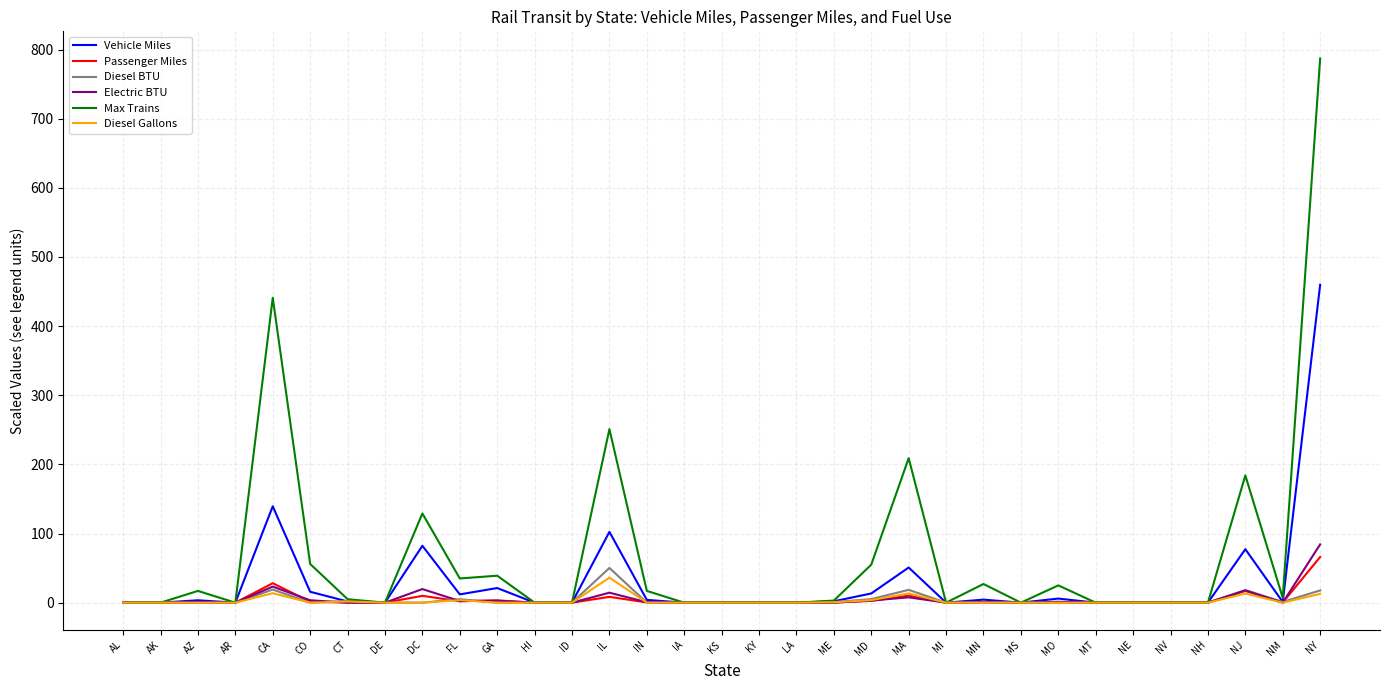

True or false: Passenger Miles has a value of 0.0 at NV.

True